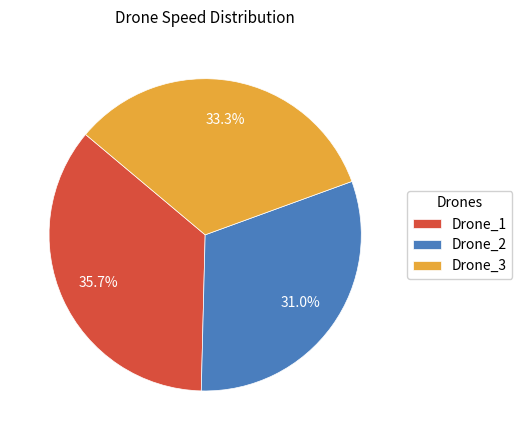

Is it true that Drone_2 is 38% of the pie?

False